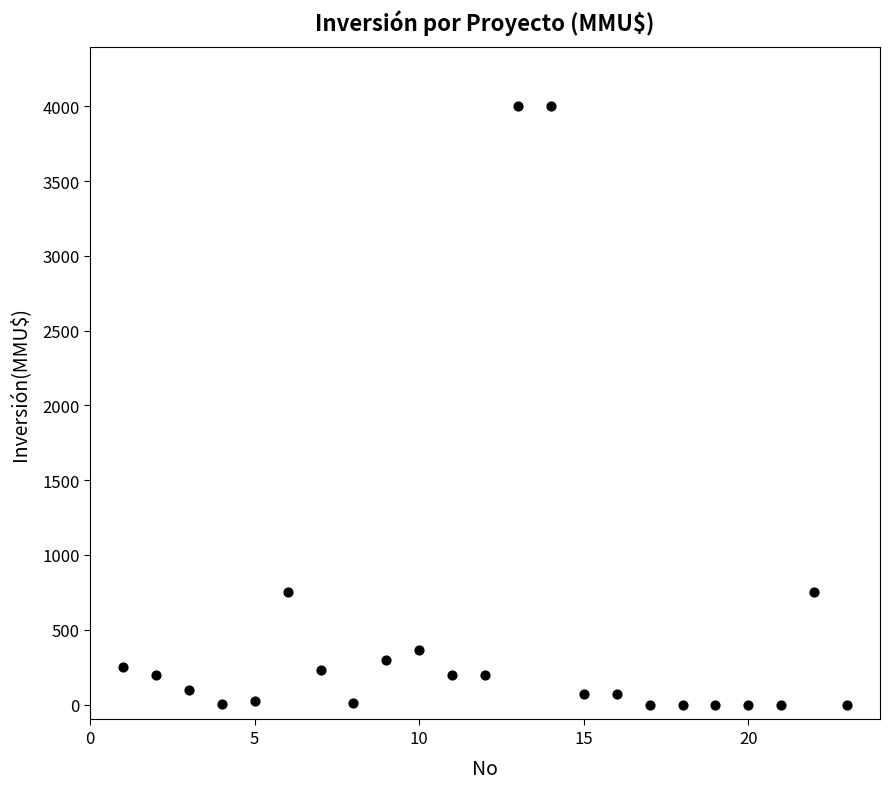

What is the range of Y values (max minus min)?

4000